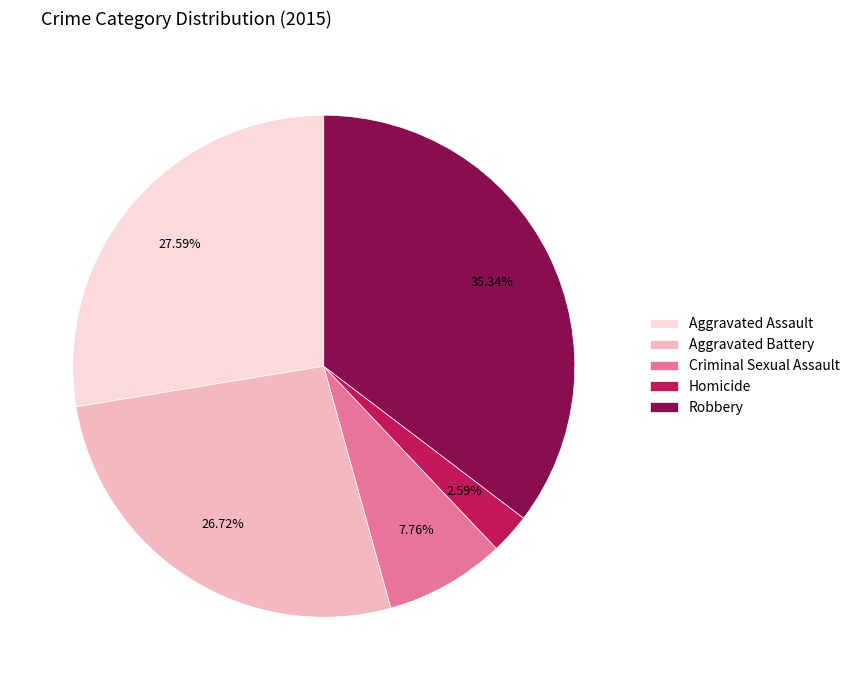

Which slice is the largest?

Robbery